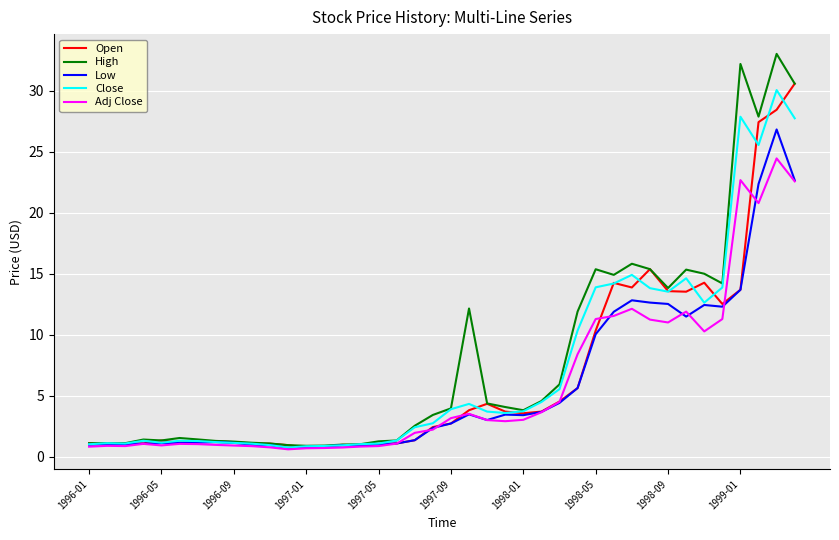

What is the greatest value displayed?

33.0